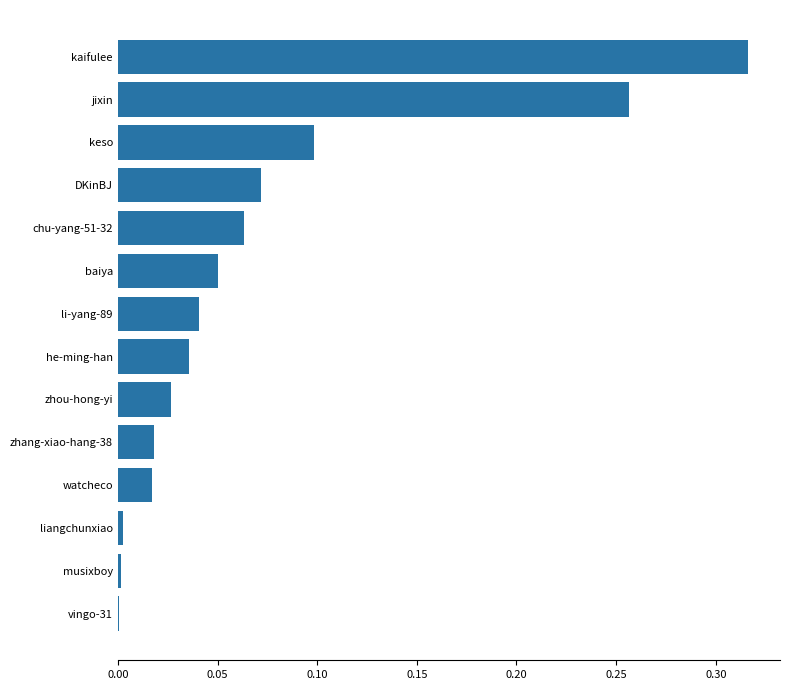

The chart shows a value of 0.4 at jixin. True or false?

False